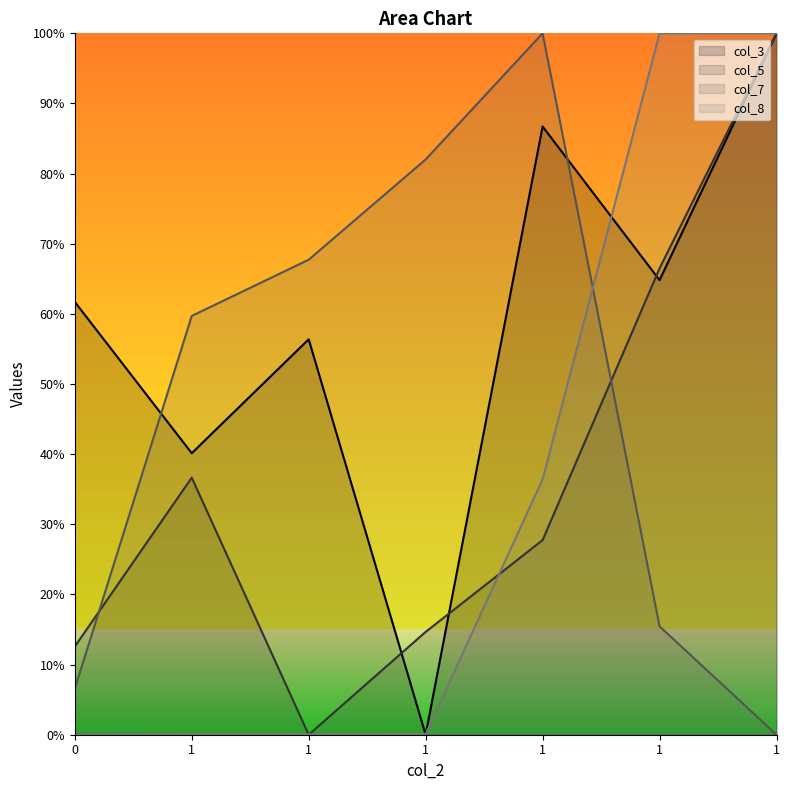

Reading right to left, what are all the values shown in this chart?

col_3: 1=1.0	1=0.6	1=0.9	1=0.0	1=0.6	1=0.4	0=0.6
col_5: 1=1.0	1=0.7	1=0.3	1=0.1	1=0.0	1=0.4	0=0.1
col_7: 1=0.0	1=0.2	1=1.0	1=0.8	1=0.7	1=0.6	0=0.1
col_8: 1=1.0	1=1.0	1=0.4	1=0.0	1=0.0	1=0.0	0=0.0